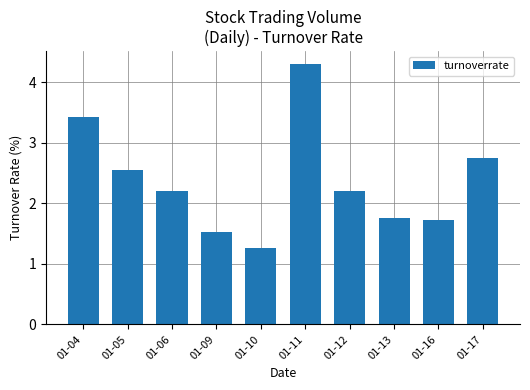

What is the difference between the maximum and minimum values?

3.0